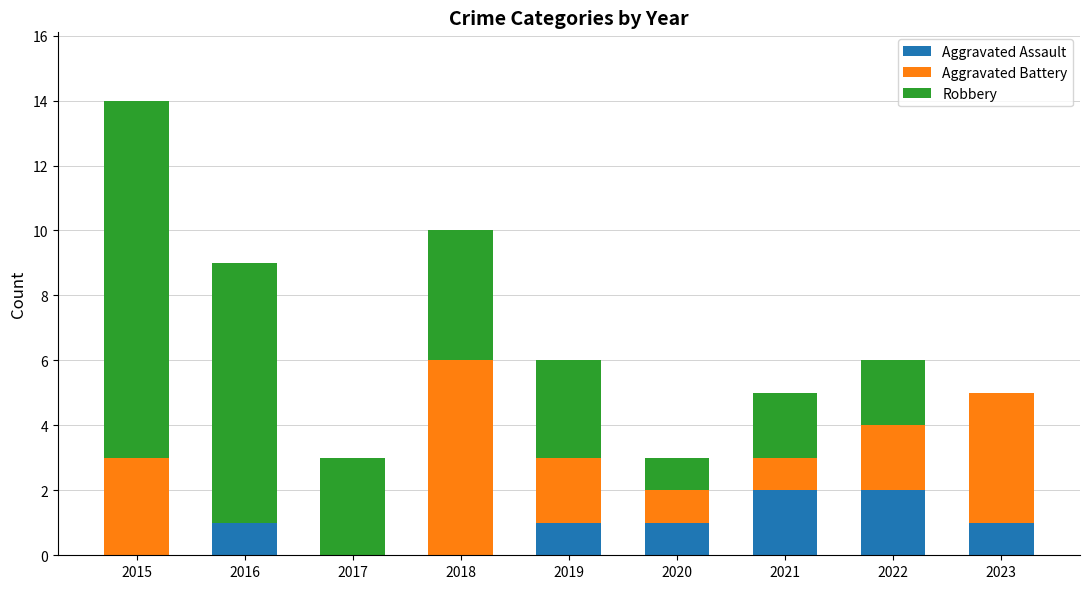

What is the sum of all Aggravated Assault values?

8